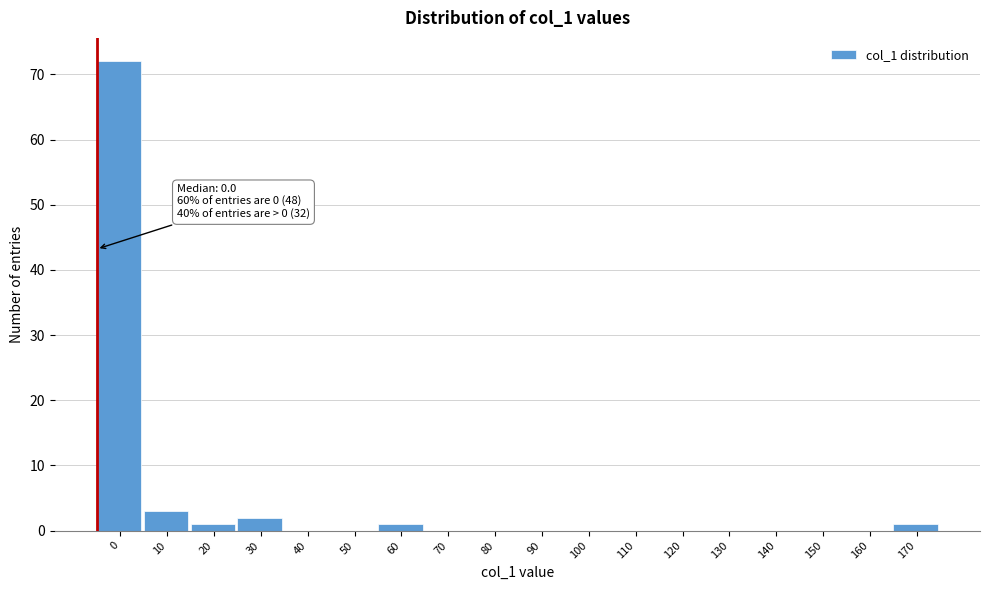

Reading right to left, extract all data points from this chart.

170=1	160=0	150=0	140=0	130=0	120=0	110=0	100=0	90=0	80=0	70=0	60=1	50=0	40=0	30=2	20=1	10=3	0=72